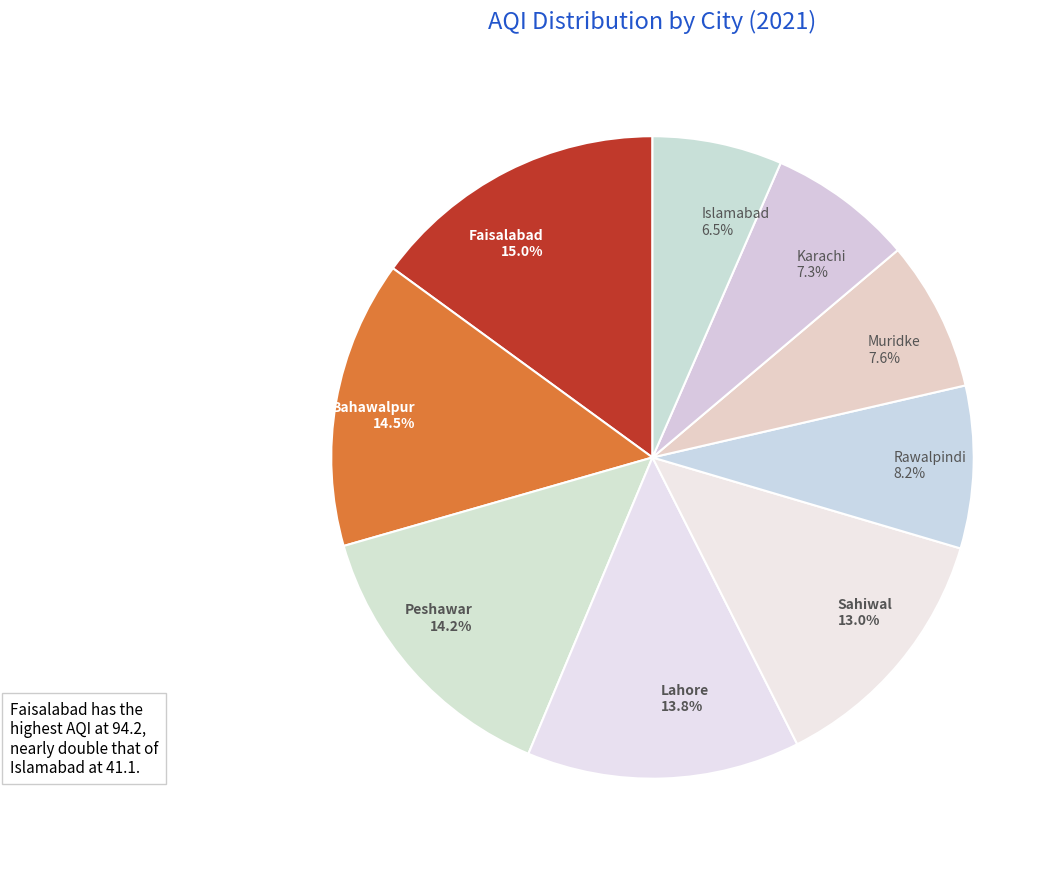

Which slice is the largest?

Faisalabad